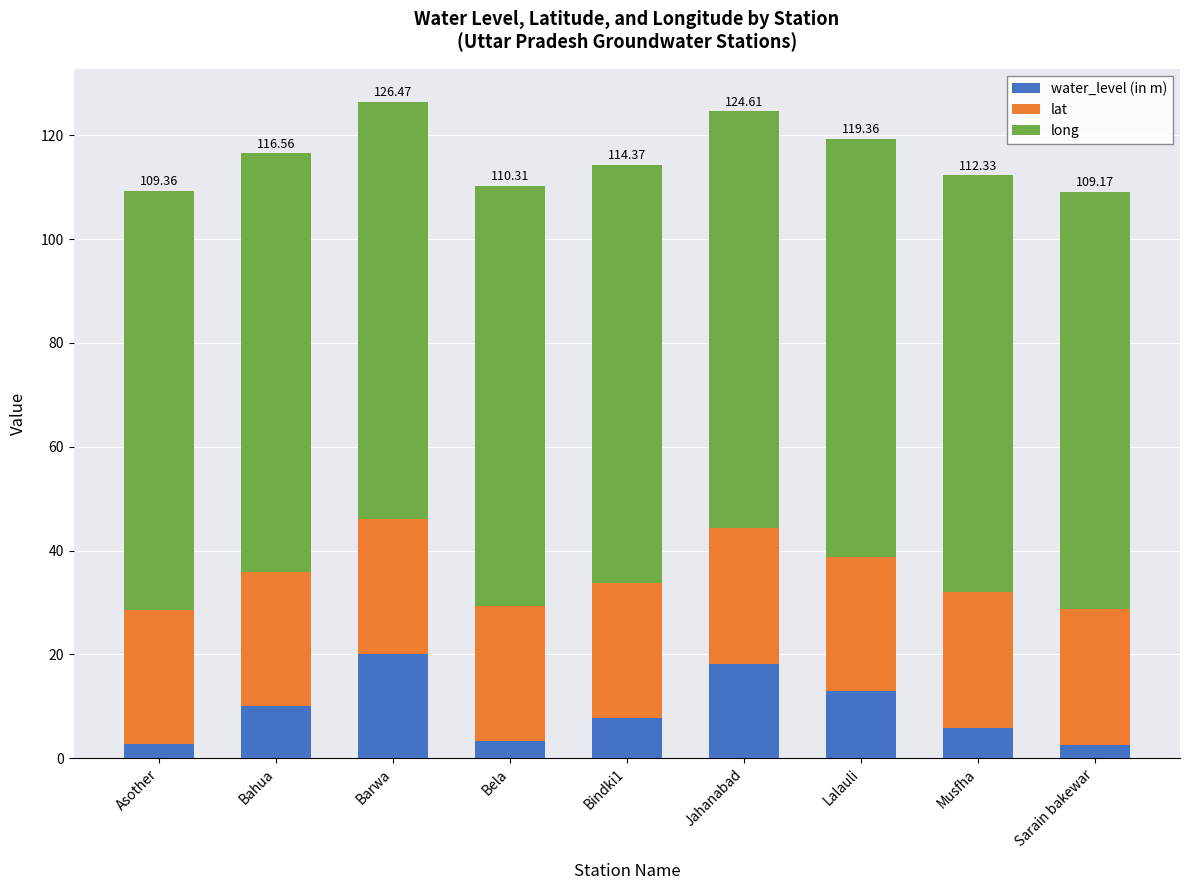

What is the total value across all series at Musfha?

112.3